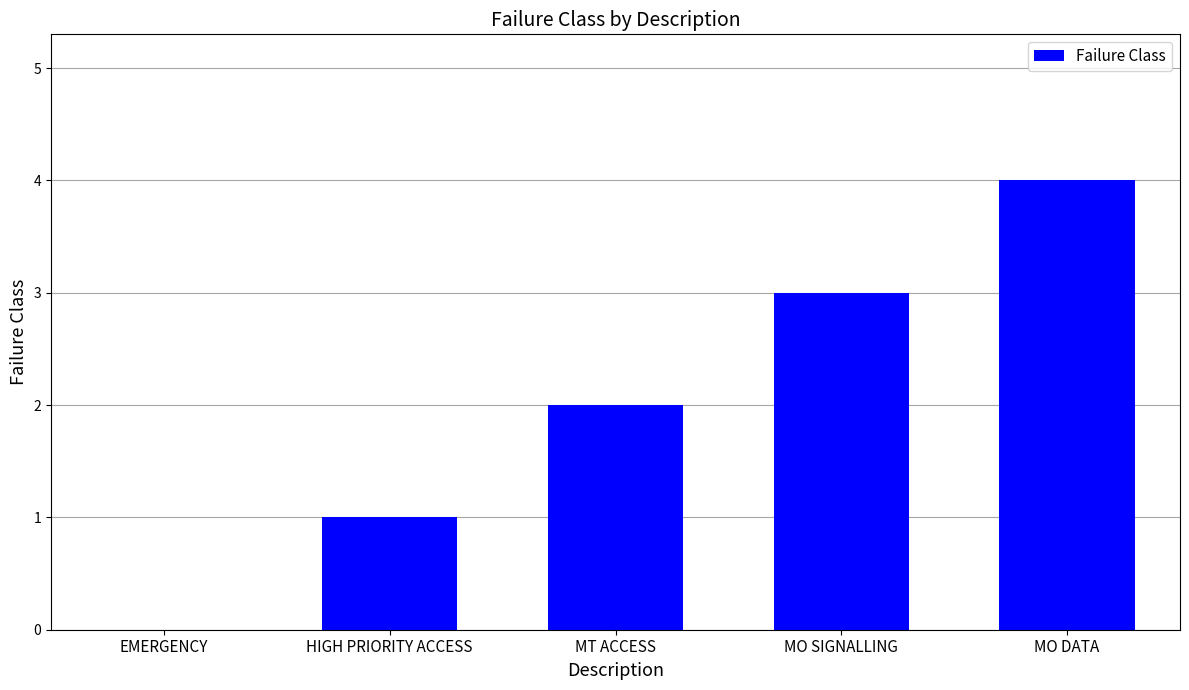

What is the ratio of the value at MO DATA to the value at MO SIGNALLING?

1.3